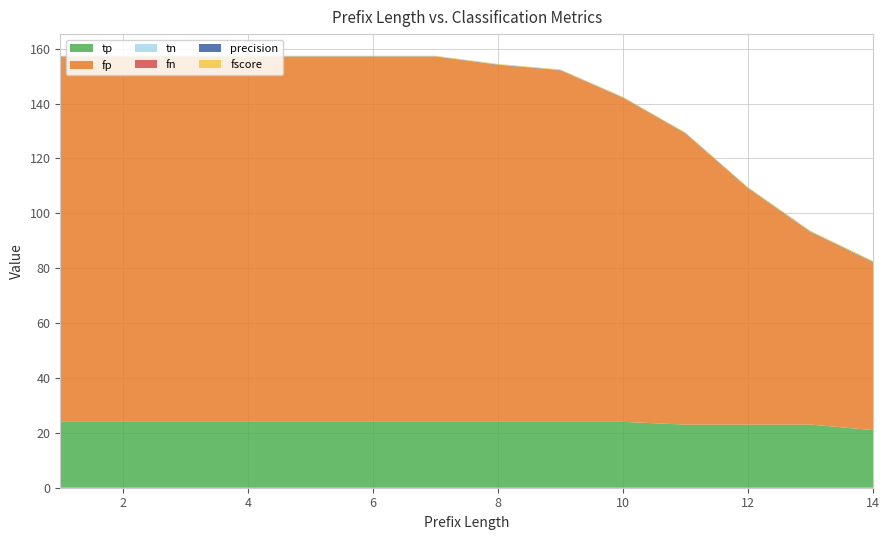

Reading right to left, list all the values displayed in this chart.

tp: 14=21.0	13=23.0	12=23.0	11=23.0	10=24.0	9=24.0	8=24.0	7=24.0	6=24.0	5=24.0	4=24.0	3=24.0	2=24.0	1=24.0
fp: 14=61.0	13=70.0	12=86.0	11=106.0	10=118.0	9=128.0	8=130.0	7=133.0	6=133.0	5=133.0	4=133.0	3=133.0	2=133.0	1=133.0
tn: 14=0.0	13=0.0	12=0.0	11=0.0	10=0.0	9=0.0	8=0.0	7=0.0	6=0.0	5=0.0	4=0.0	3=0.0	2=0.0	1=0.0
fn: 14=0.0	13=0.0	12=0.0	11=0.0	10=0.0	9=0.0	8=0.0	7=0.0	6=0.0	5=0.0	4=0.0	3=0.0	2=0.0	1=0.0
precision: 14=0.3	13=0.2	12=0.2	11=0.2	10=0.2	9=0.2	8=0.2	7=0.2	6=0.2	5=0.2	4=0.2	3=0.2	2=0.2	1=0.2
fscore: 14=0.4	13=0.4	12=0.3	11=0.3	10=0.3	9=0.3	8=0.3	7=0.3	6=0.3	5=0.3	4=0.3	3=0.3	2=0.3	1=0.3